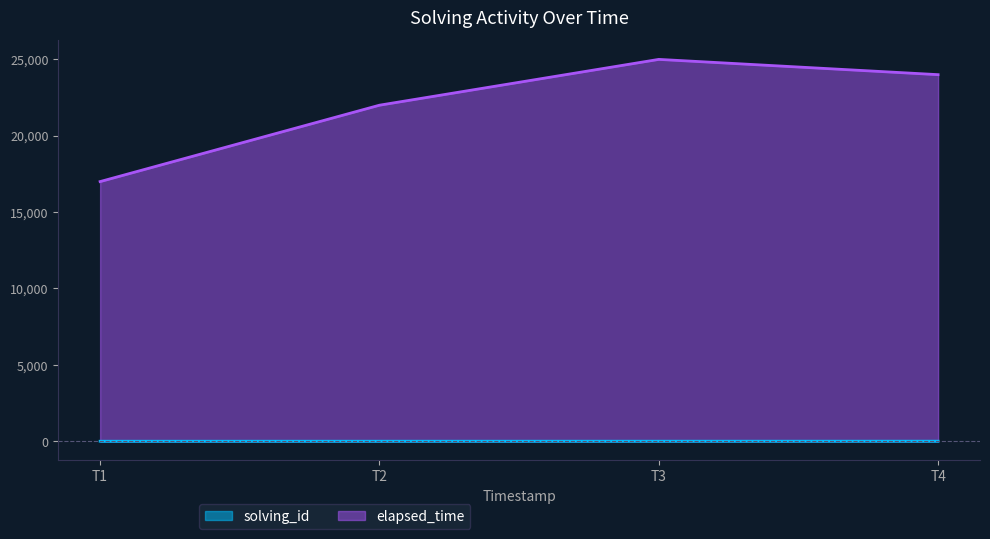

What is the sum of all elapsed_time values?

88000